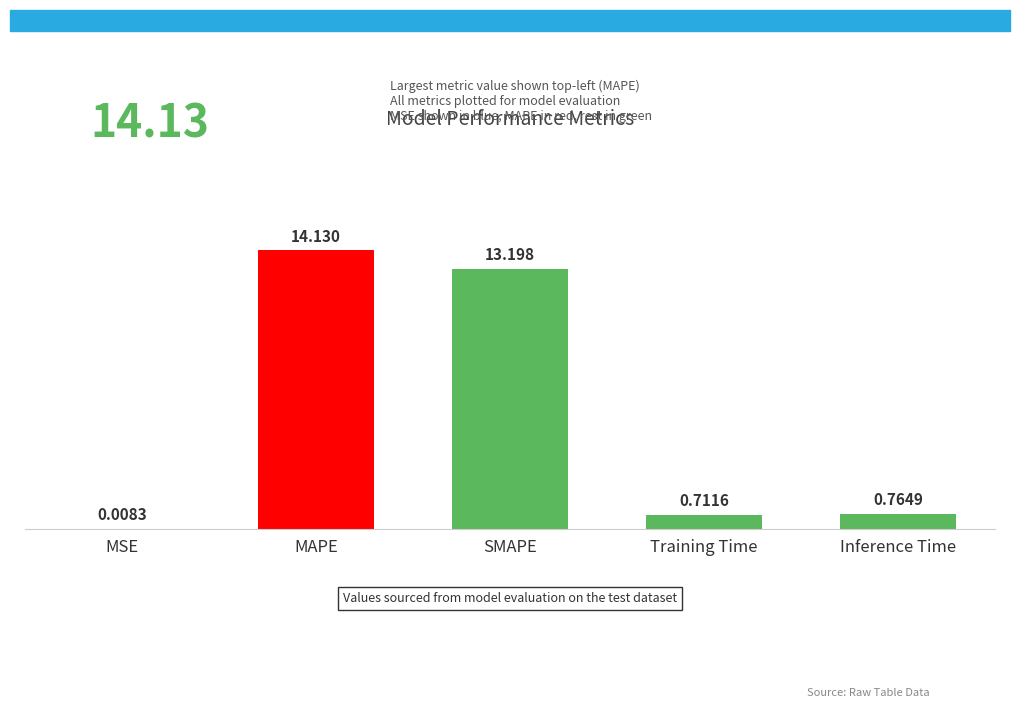

What is the sum of the values at SMAPE and Training Time?

13.9